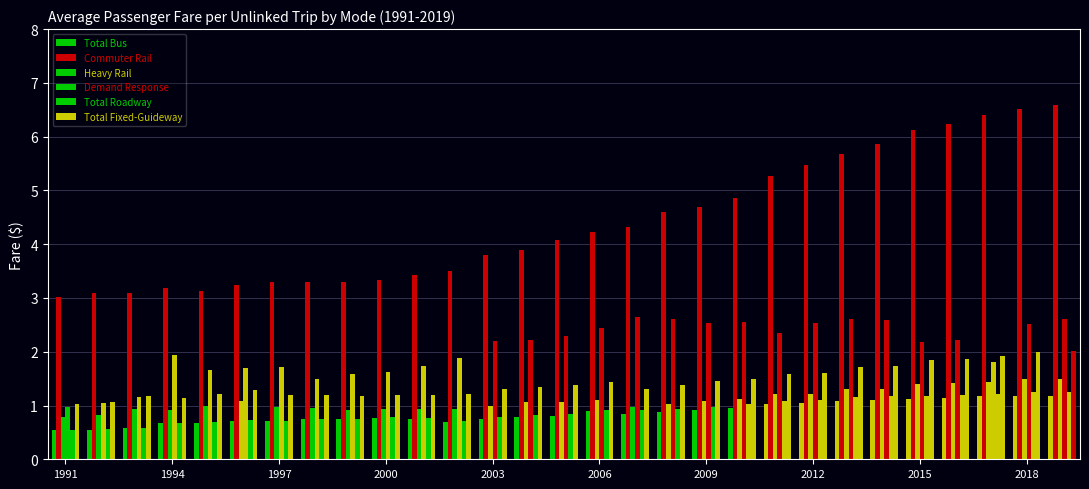

What is the minimum value shown in the chart?

0.6